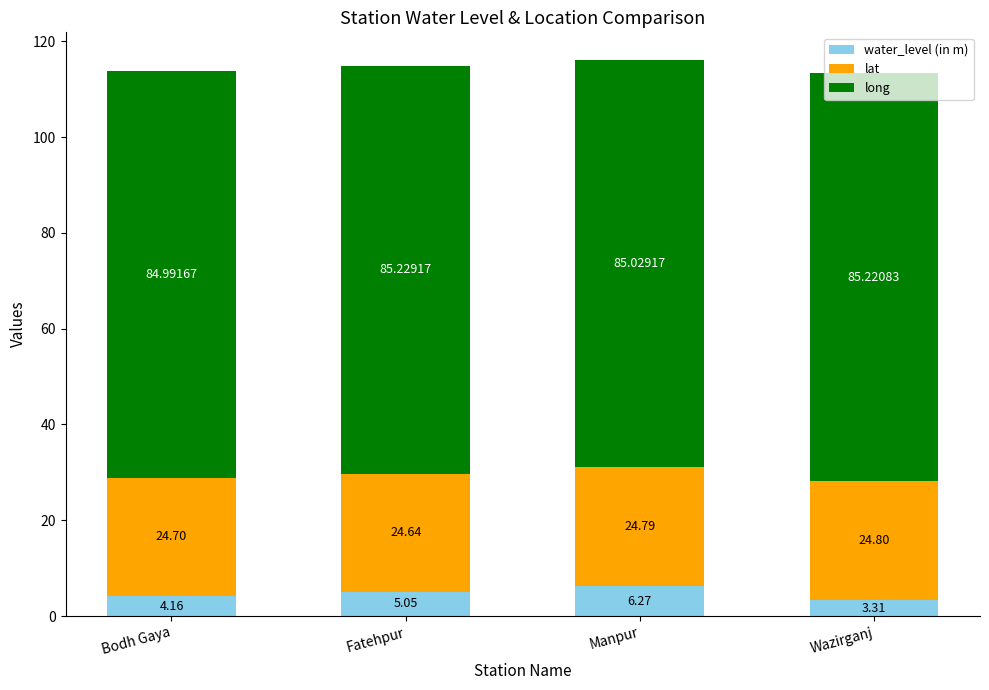

What is the difference between the maximum and minimum values in the water_level (in m) series?

3.0